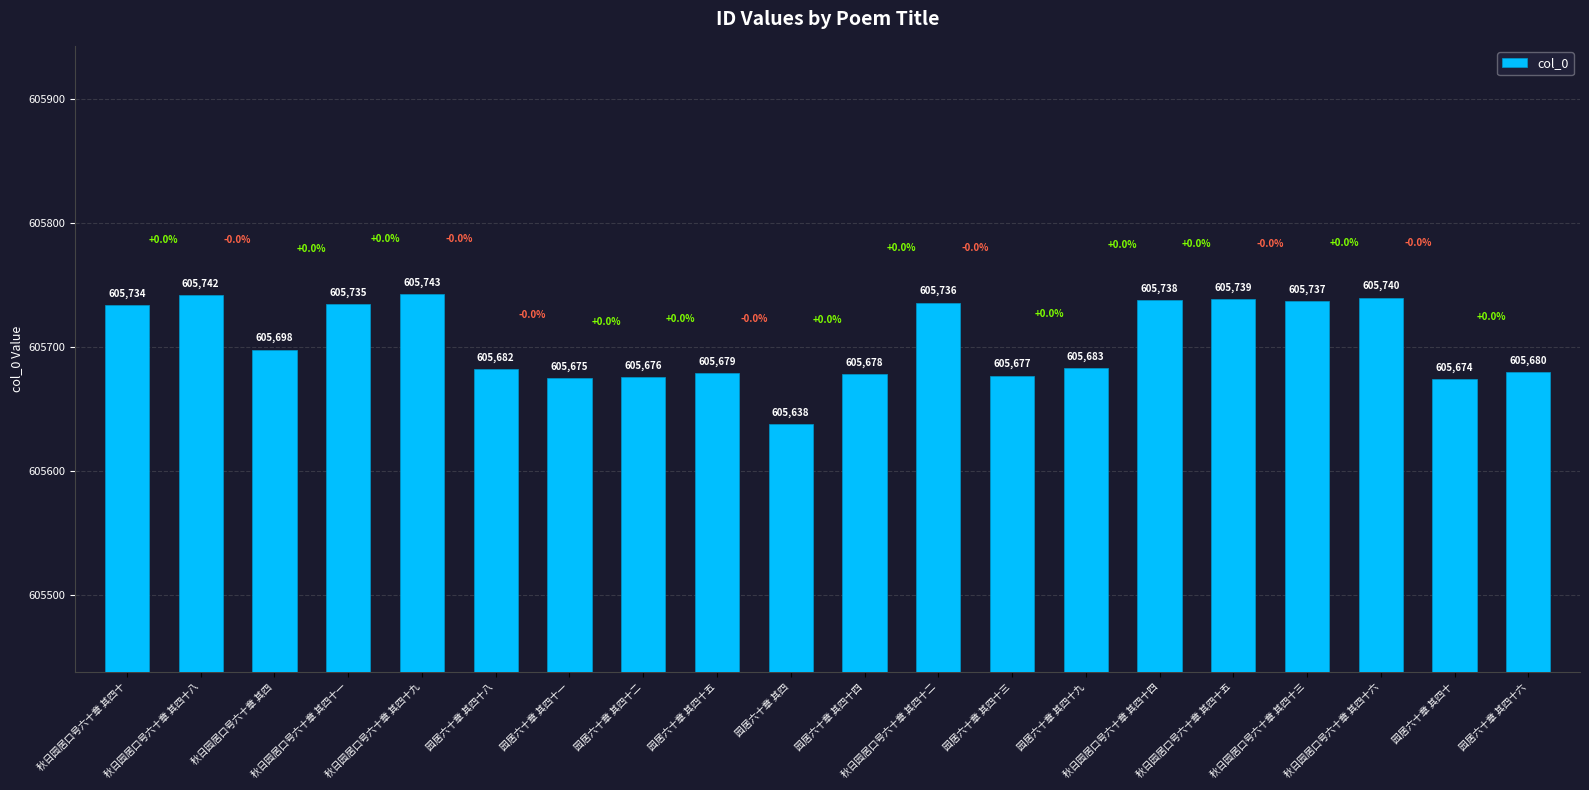

True or false: the data shows 605675 at 园居六十章 其四十一.

True